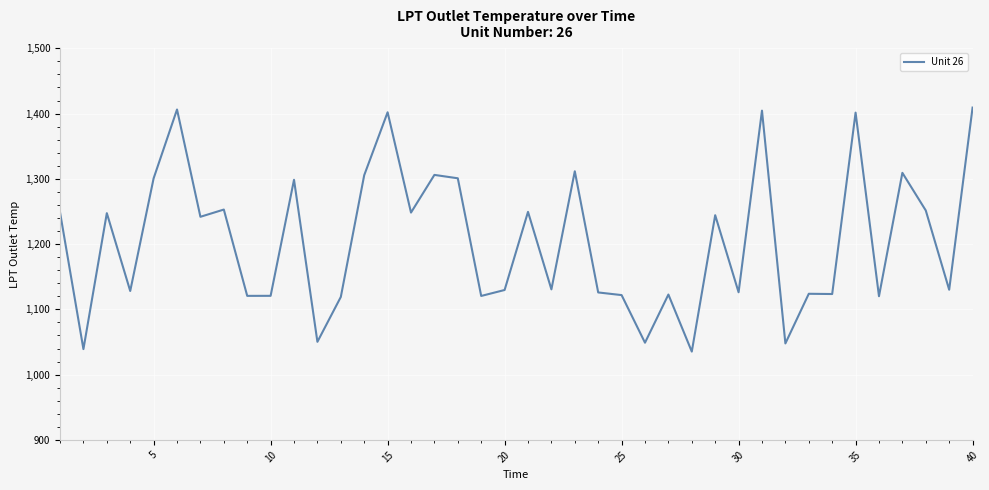

What is the greatest value displayed?

1409.2